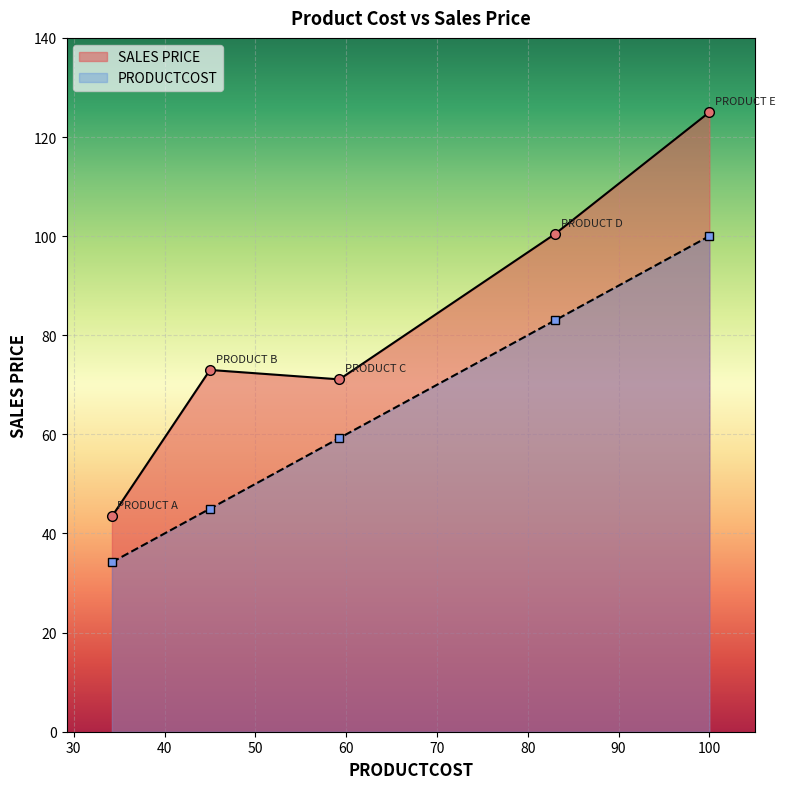

True or false: SALES PRICE and PRODUCTCOST intersect in this chart.

False